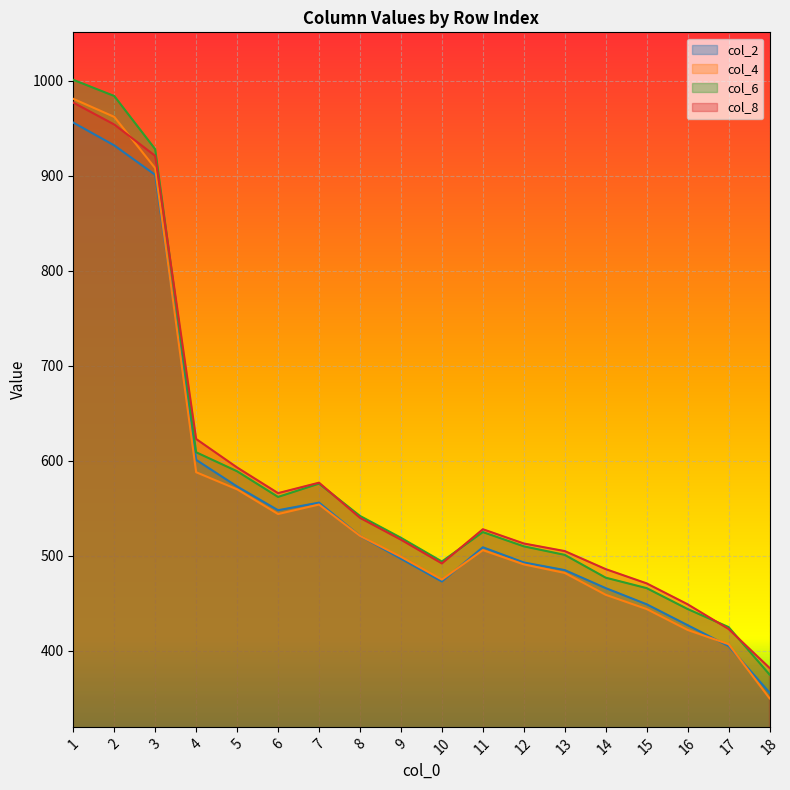

What are all the series names shown in the legend?

col_2, col_4, col_6, col_8